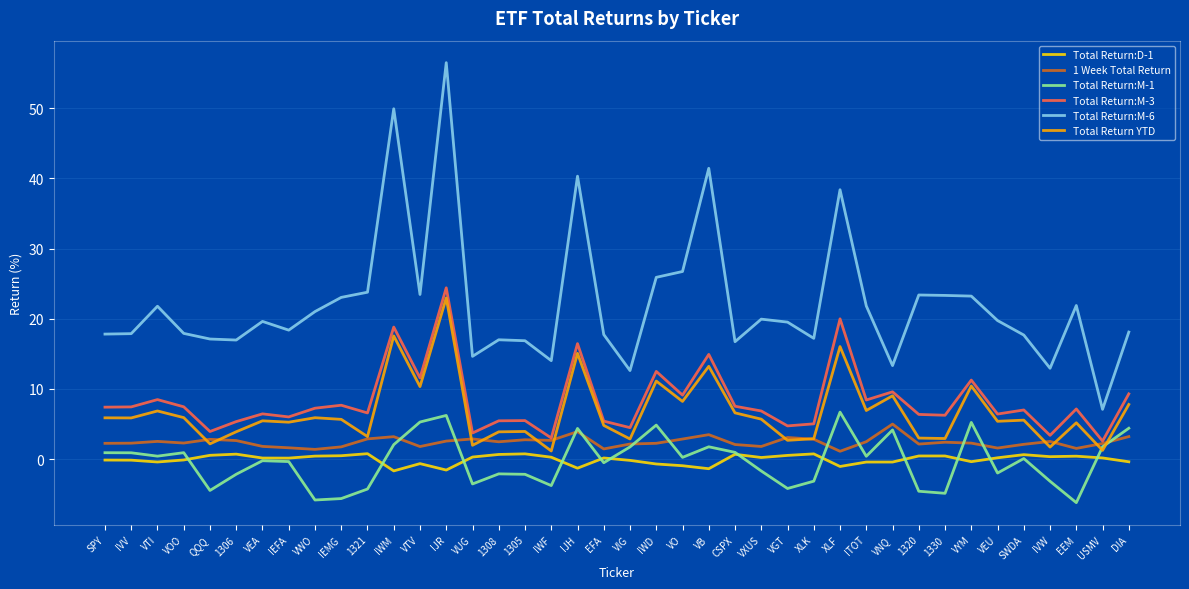

List the series in order of their peak value, highest first.

Total Return:M-6, Total Return:M-3, Total Return YTD, Total Return:M-1, 1 Week Total Return, Total Return:D-1